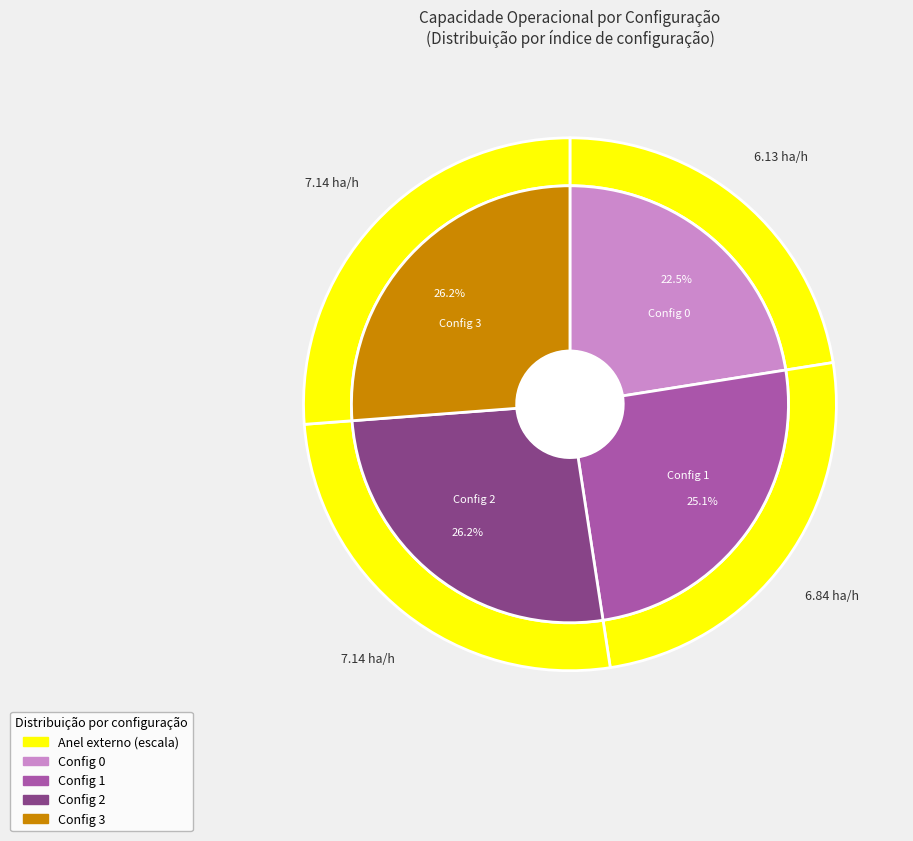

What percentage is NOT represented by 2?

73.8%